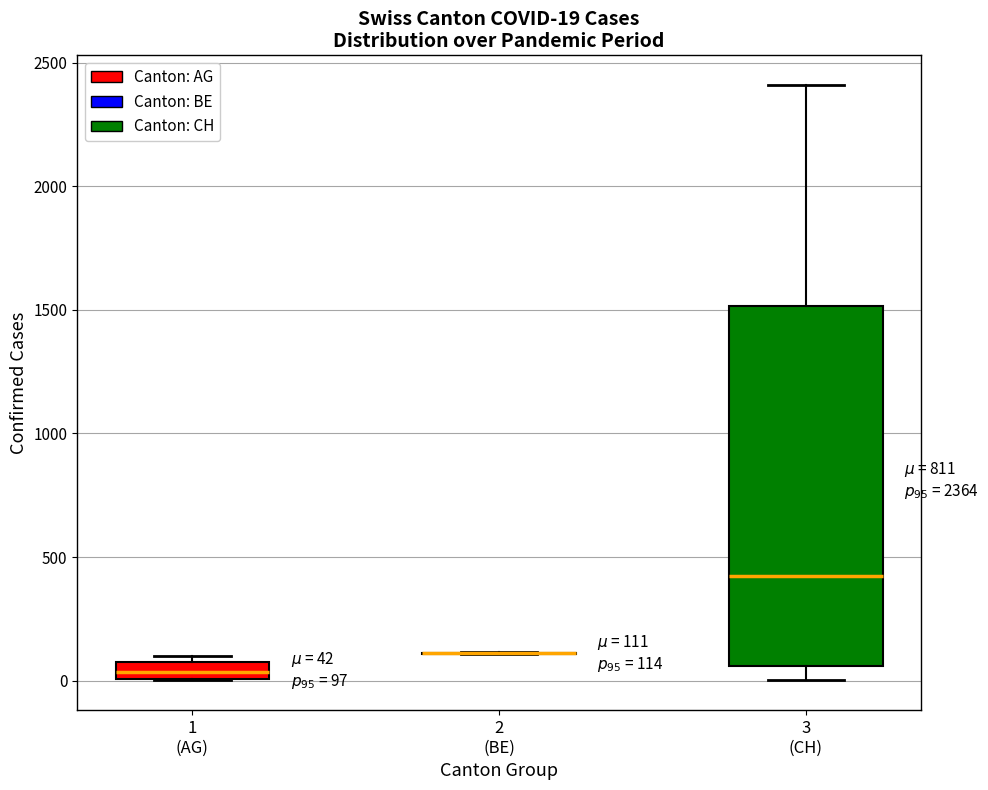

Comparing the boxes themselves (not the whiskers), which one is the tallest?

3 (CH)